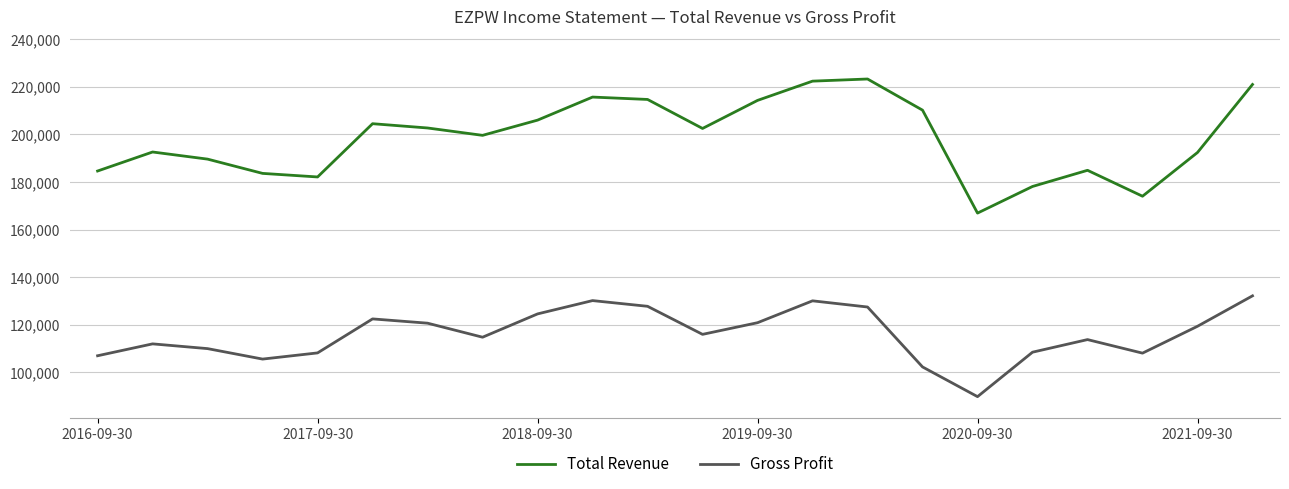

True or false: Gross Profit and Total Revenue intersect in this chart.

False